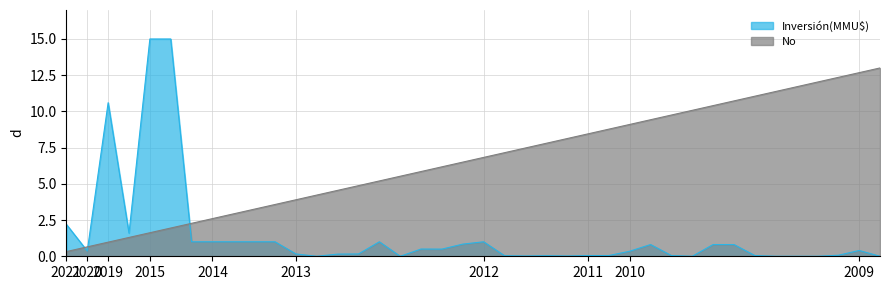

True or false: Inversión(MMU$) has a value of 1.0 at 20/11/2014.

True